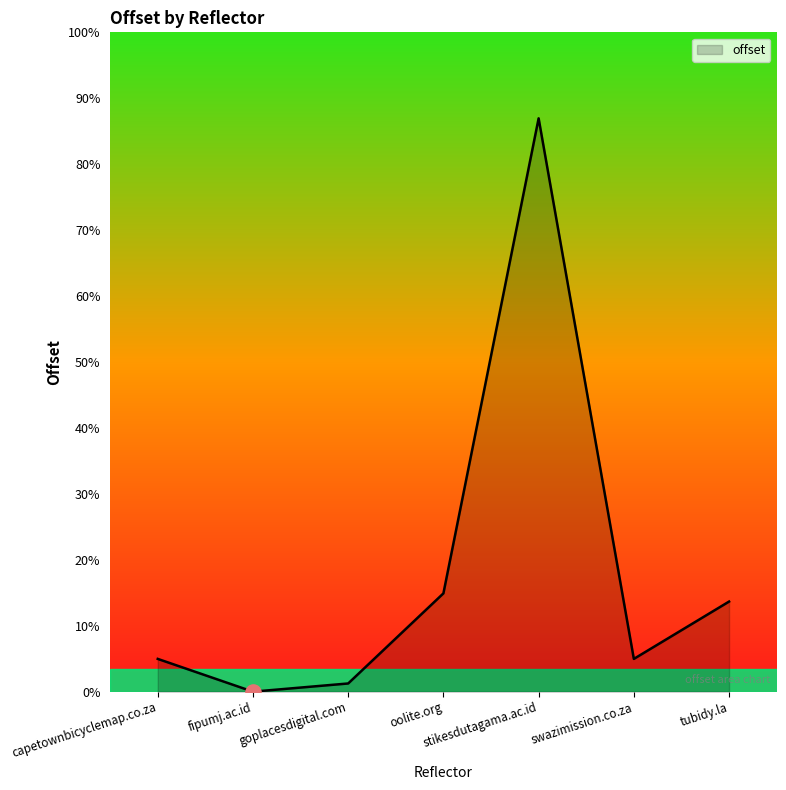

Between tubidy.la and stikesdutagama.ac.id, which is larger?

stikesdutagama.ac.id